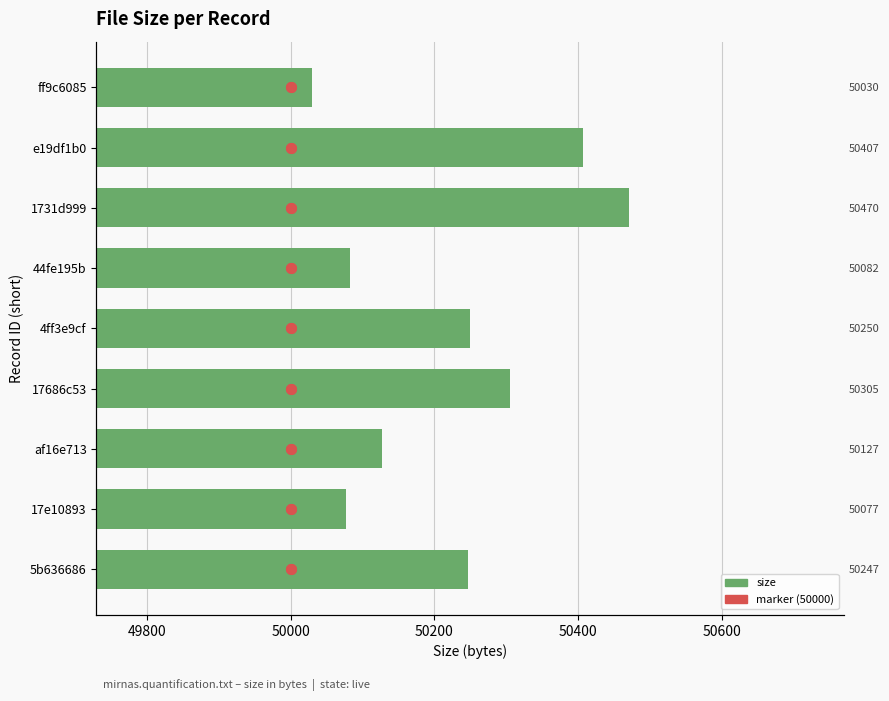

Approximately how many times larger is the value at 4ff3e9cf compared to 44fe195b?

1.0